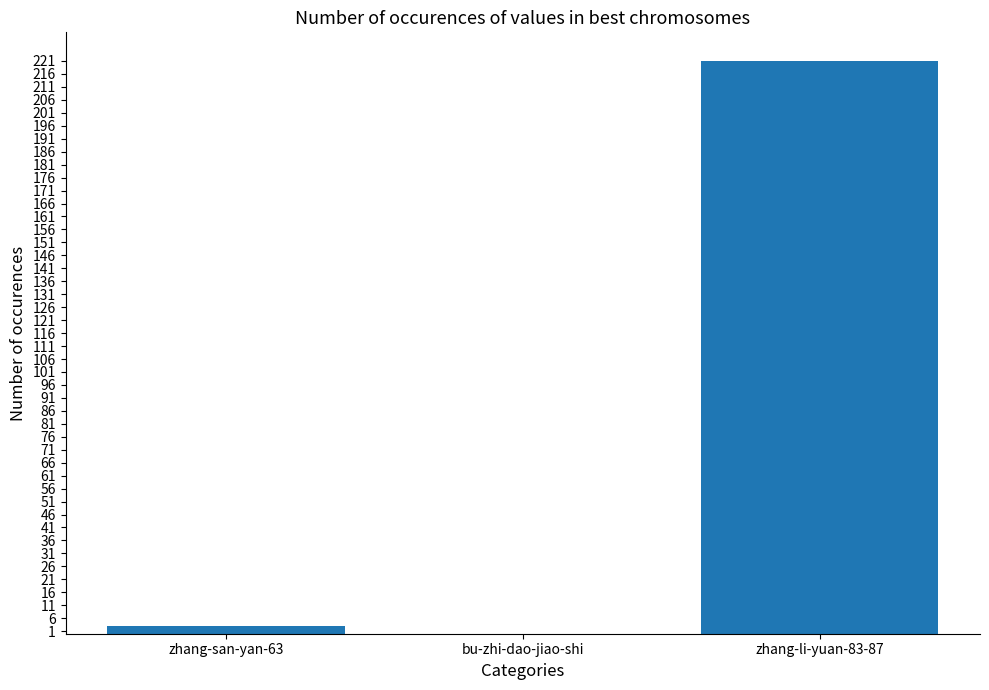

Are the bars horizontal?

No